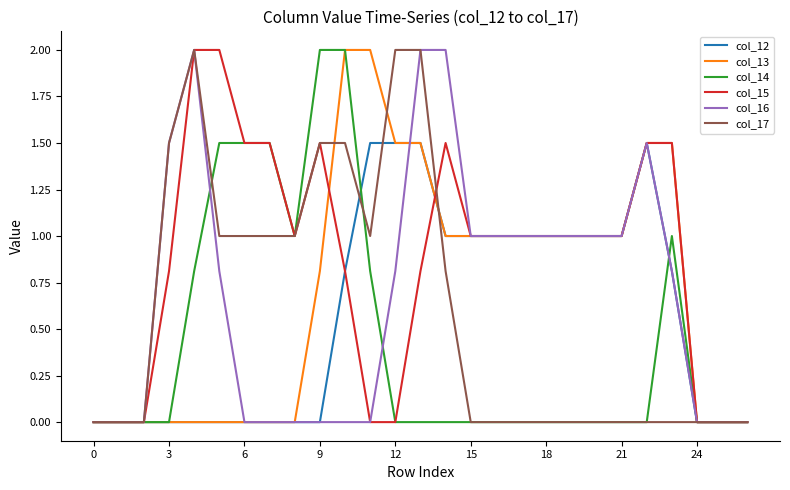

What is the sum of all col_15 values?

23.4